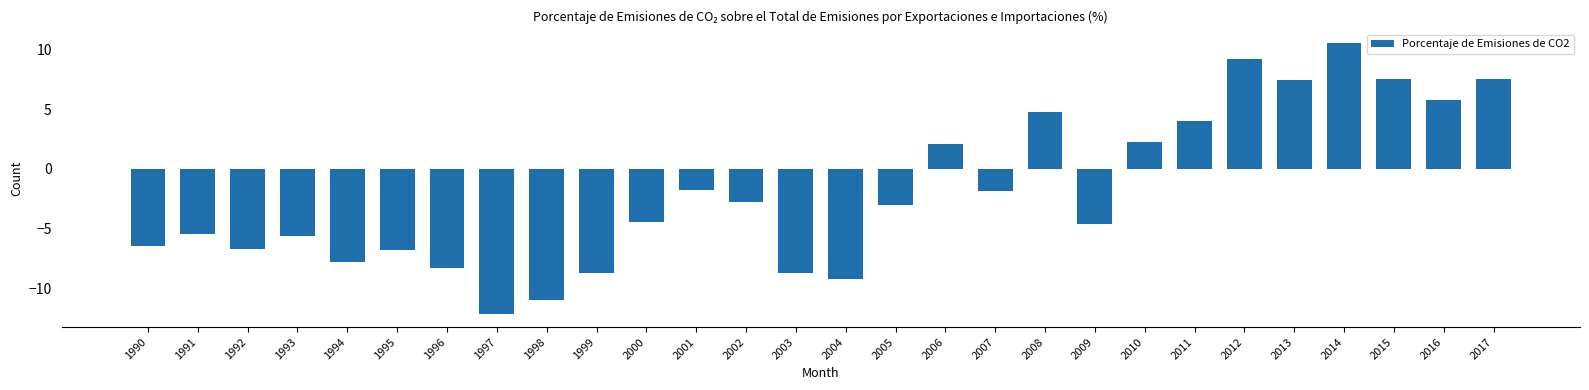

What is the approximate value at 2009?

-4.6